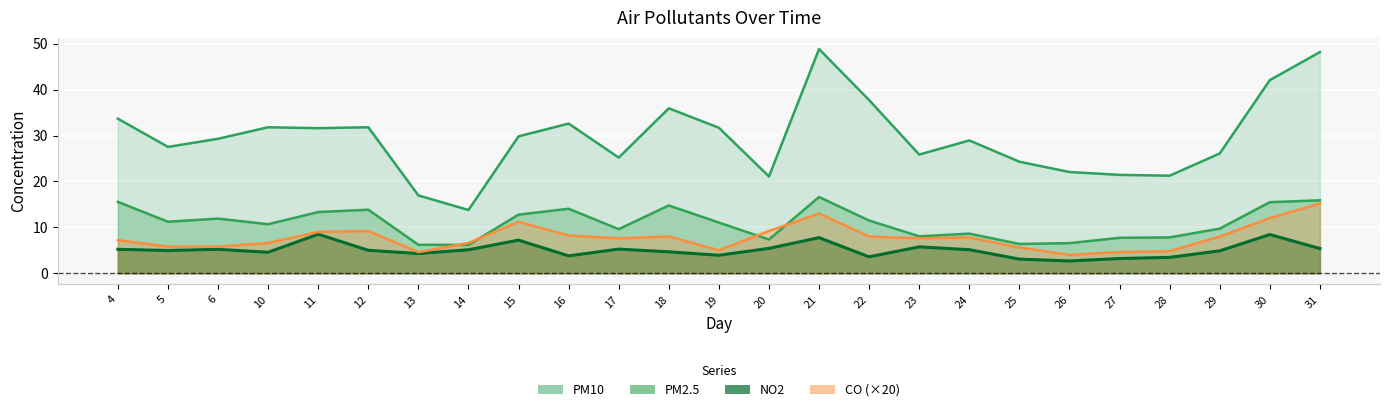

What is the total value across all series at 28?

37.3